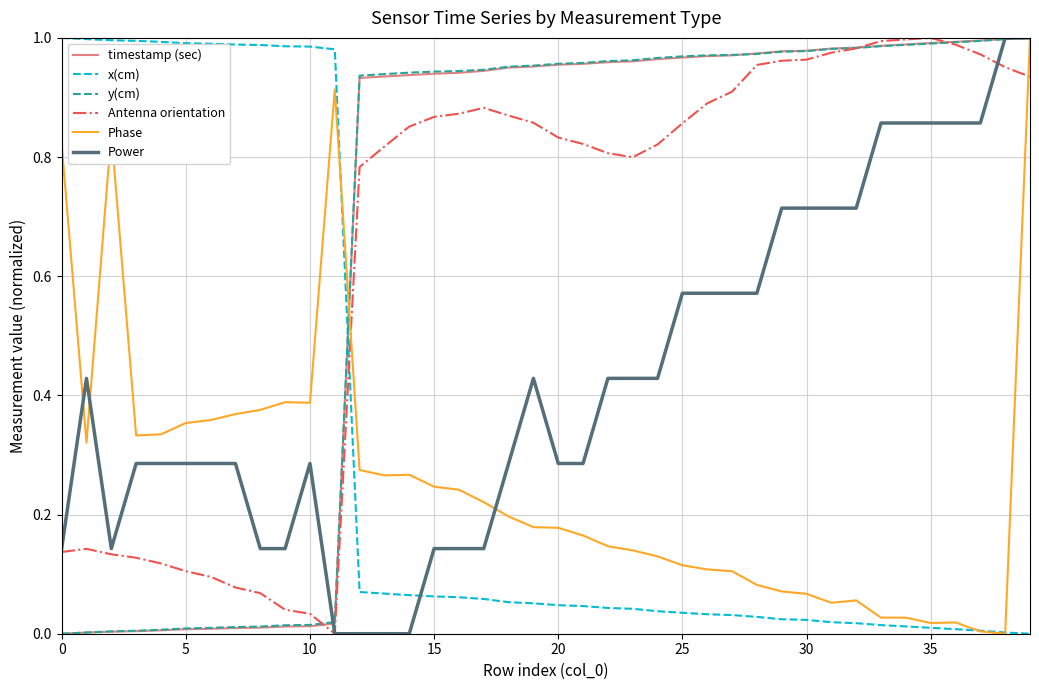

Does the chart have visible grid lines?

Yes